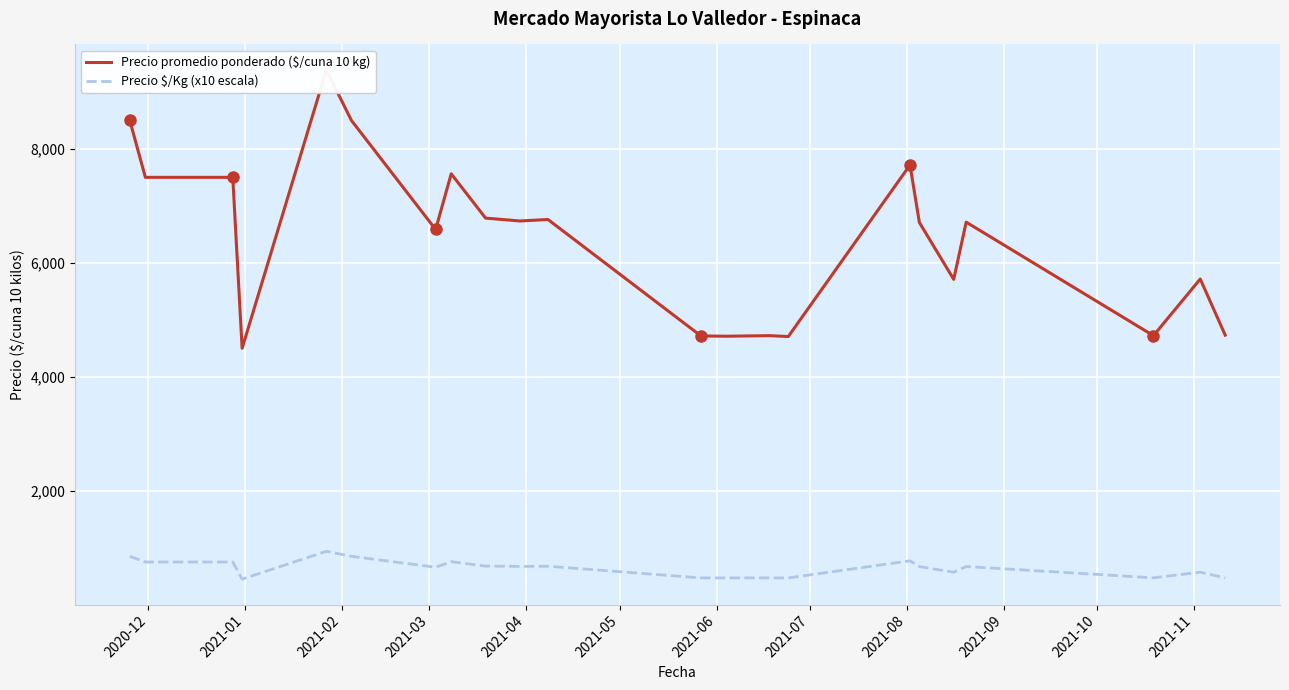

What is the lowest value of the Precio $/Kg (x10 escala) series?

450.0